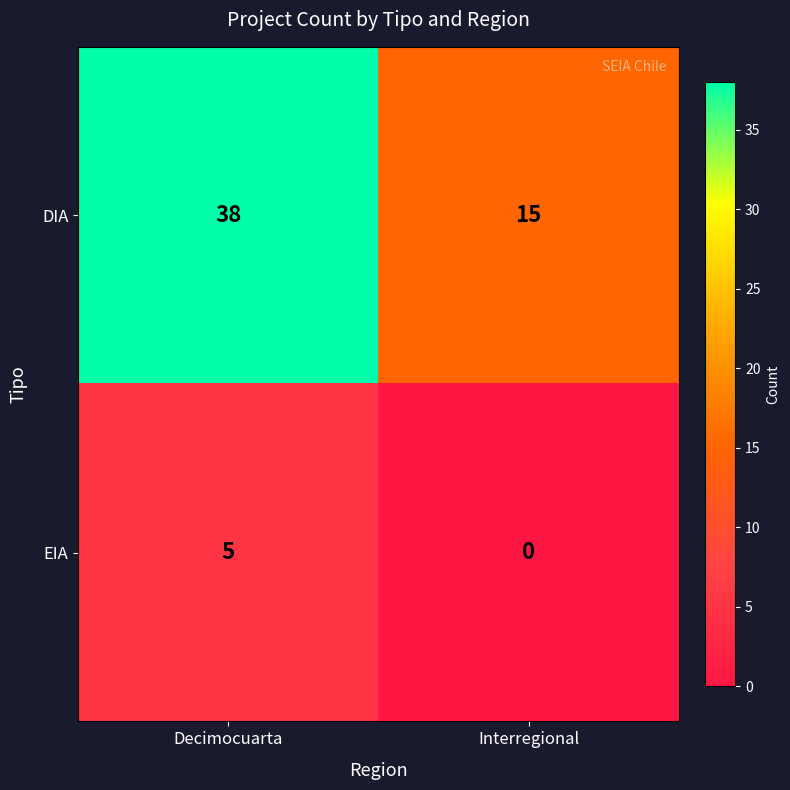

Which series has the widest spread of values?

DIA